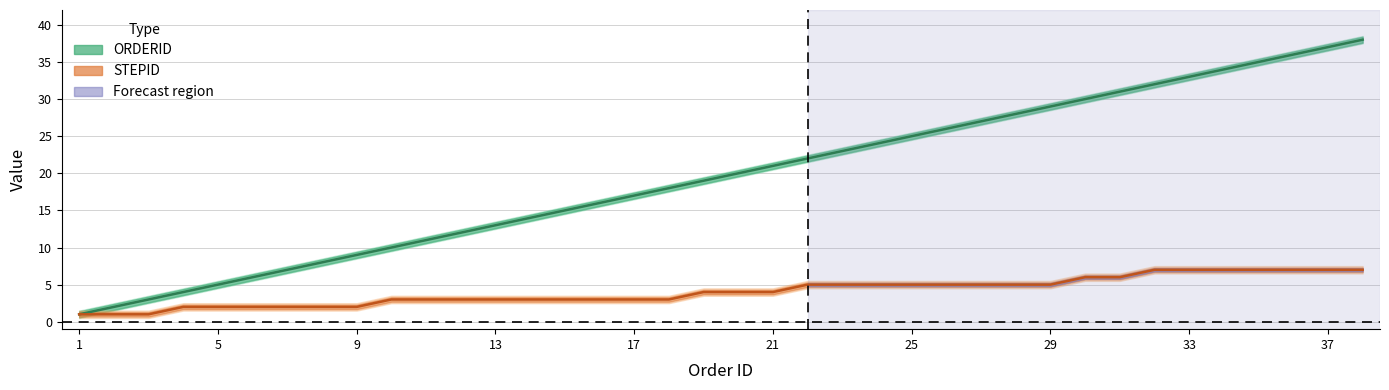

How many series are shown in this chart?

2